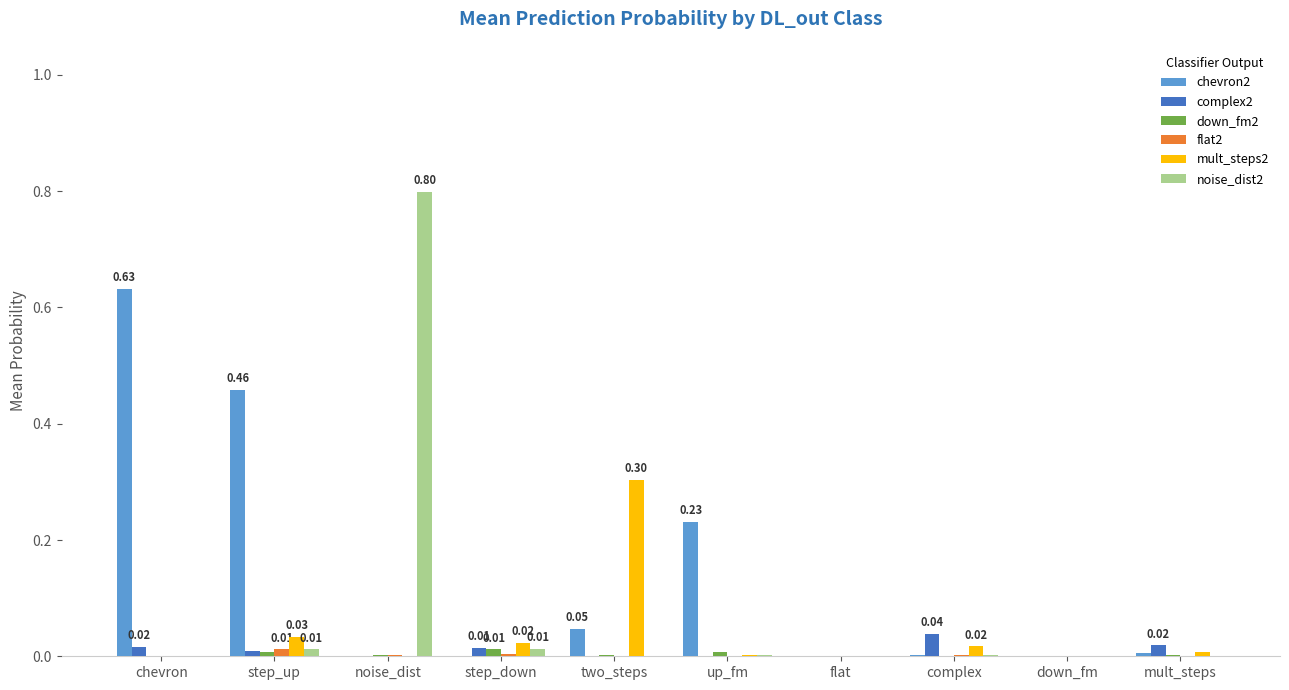

Count the number of categories in the chart.

10